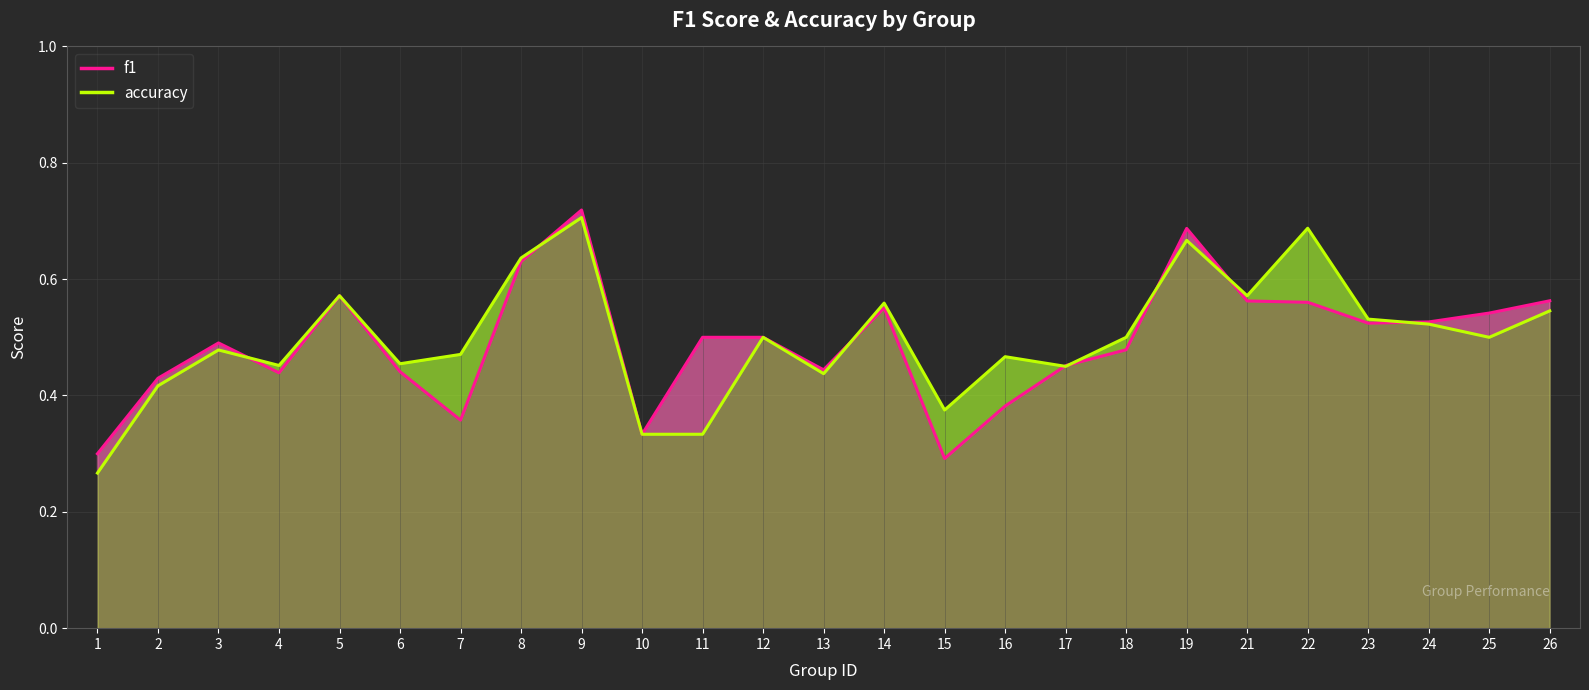

Reading left to right, extract all data points from this chart.

f1: 0.3	0.4	0.5	0.4	0.6	0.4	0.4	0.6	0.7	0.3	0.5	0.5	0.4	0.6	0.3	0.4	0.5	0.5	0.7	0.6	0.6	0.5	0.5	0.5	0.6
accuracy: 0.3	0.4	0.5	0.5	0.6	0.5	0.5	0.6	0.7	0.3	0.3	0.5	0.4	0.6	0.4	0.5	0.5	0.5	0.7	0.6	0.7	0.5	0.5	0.5	0.5